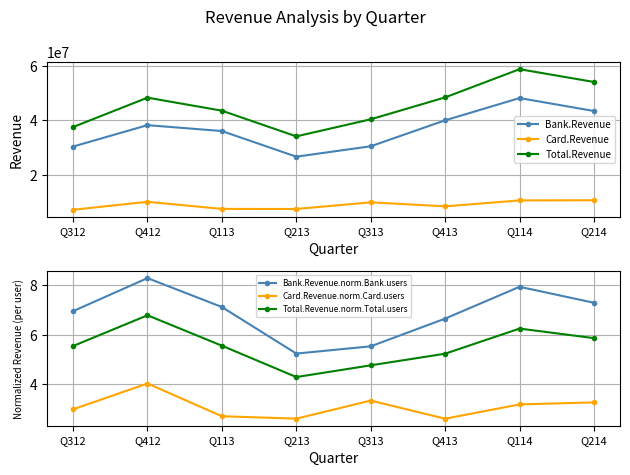

True or false: Total.Revenue.norm.Total.users and Total.Revenue cross at least once.

False